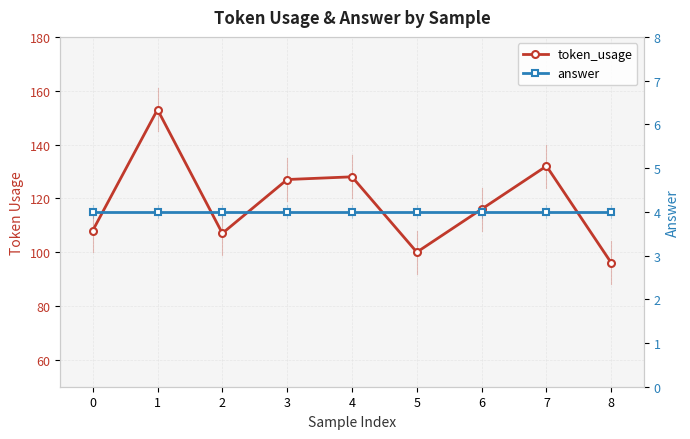

What is the sum of all token_usage values?

1067